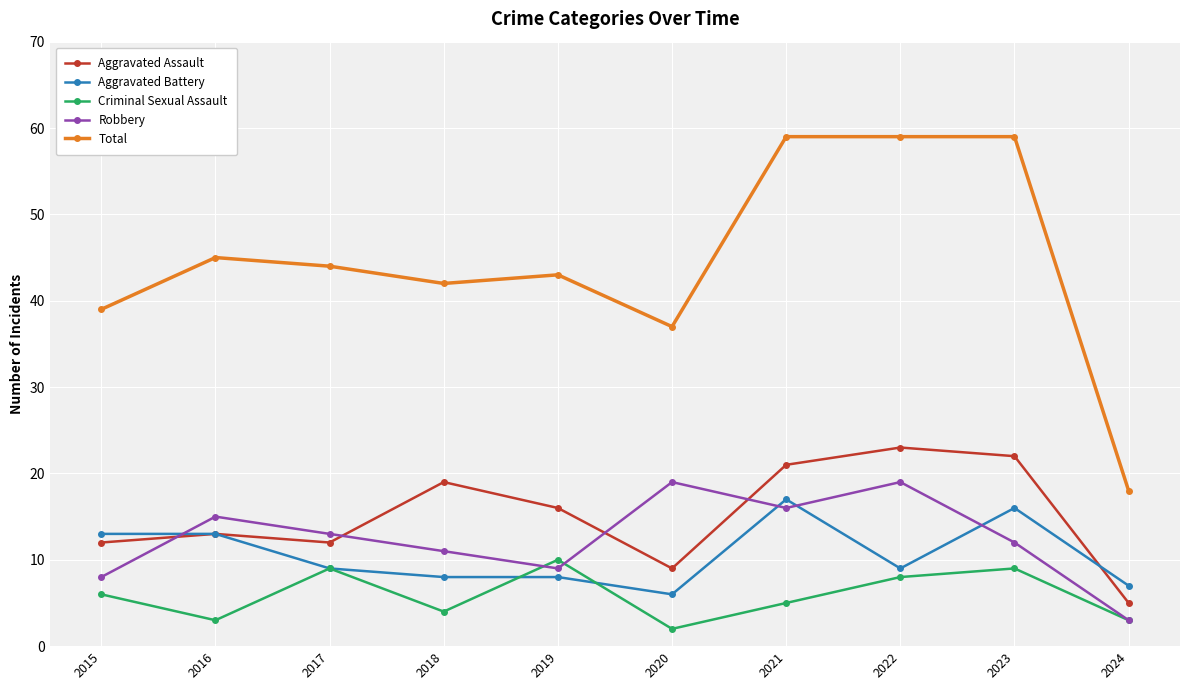

Which series has the largest total across all categories?

Total